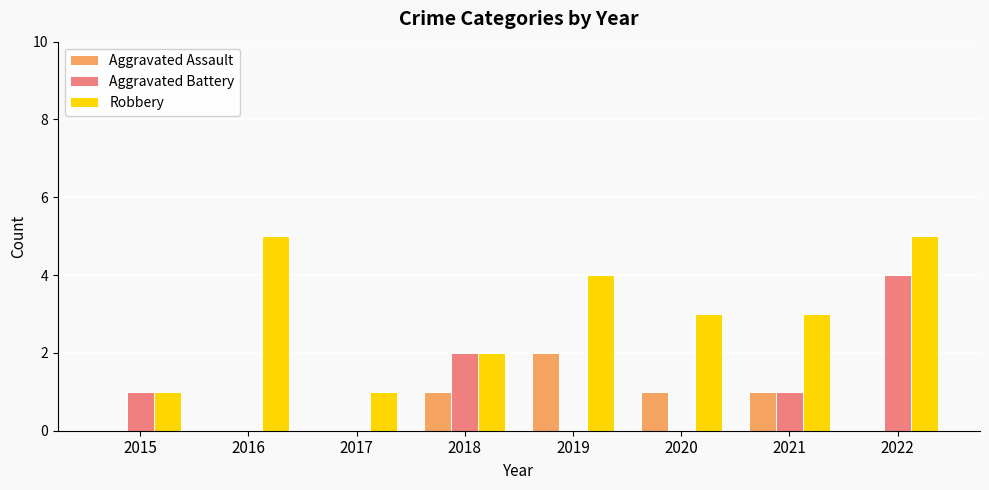

What is the highest value of the Aggravated Battery series?

4